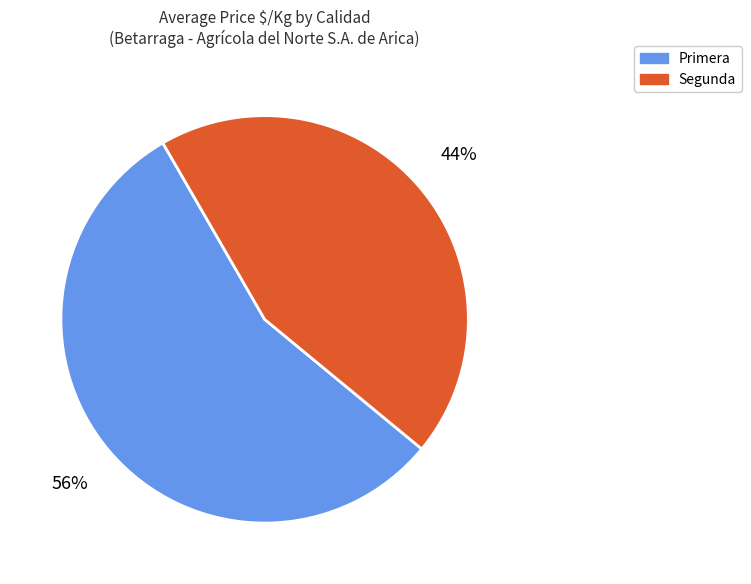

Does any single category account for the majority?

Yes